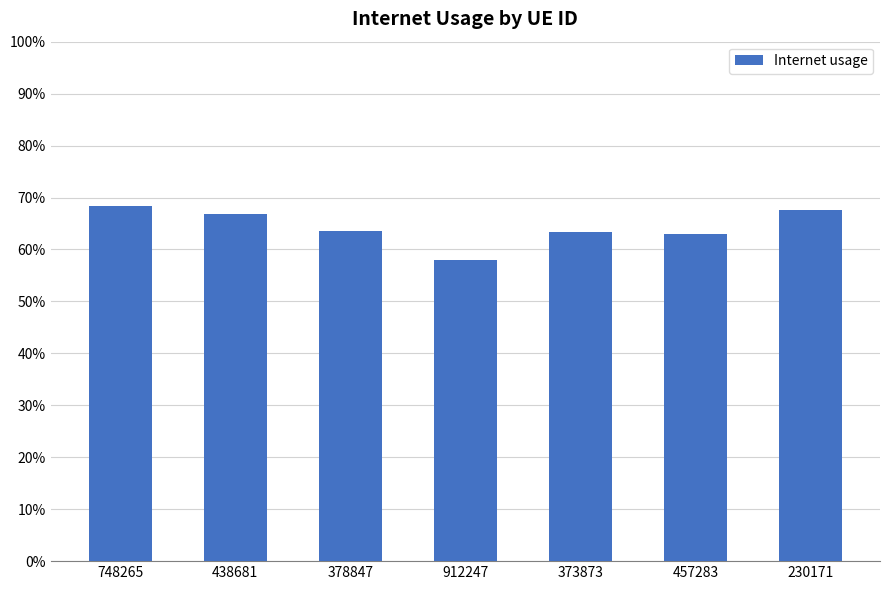

Rank the categories by value from lowest to highest.

912247, 457283, 373873, 378847, 438681, 230171, 748265